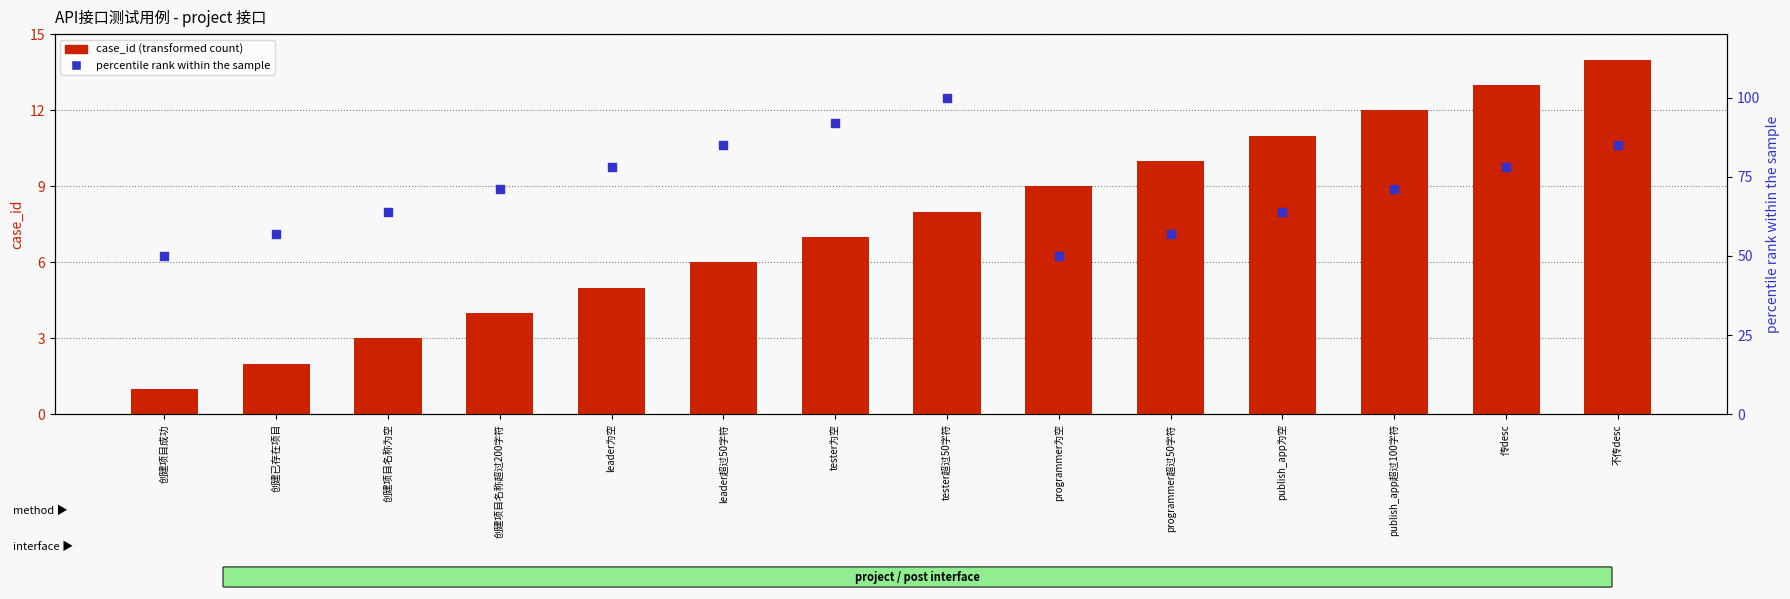

Which series reaches the maximum Y coordinate?

percentile rank within the sample